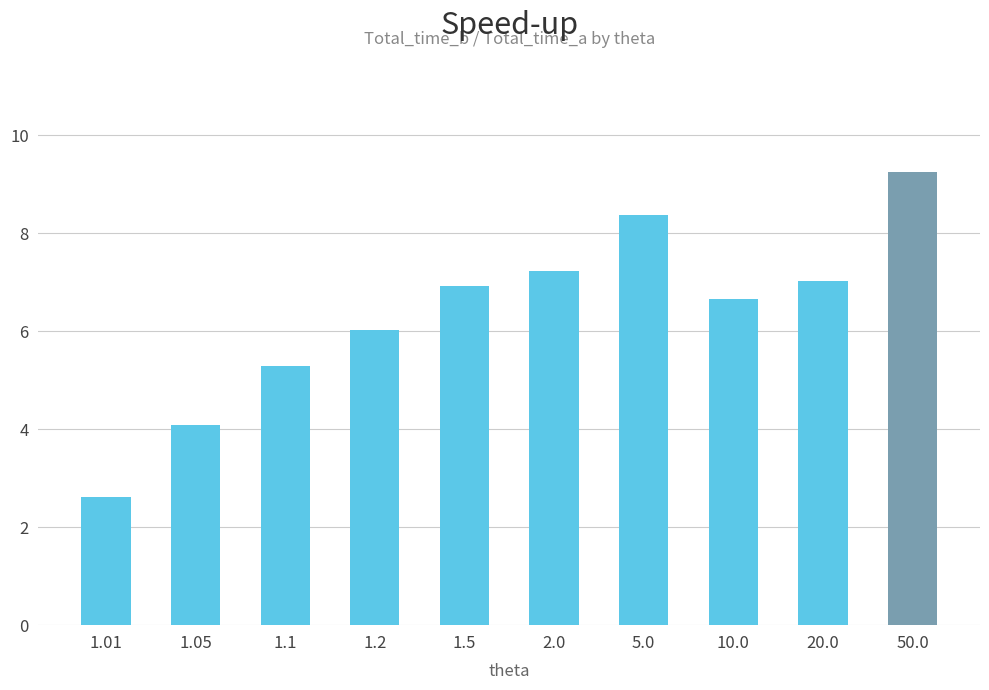

Between 1.01 and 1.1, which is larger?

1.1